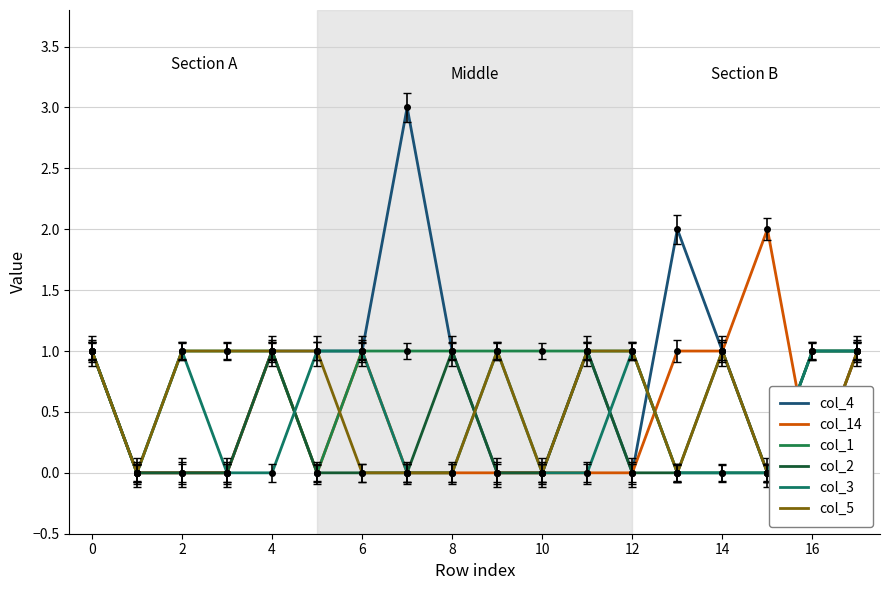

Rank the categories by col_2 value from highest to lowest.

−2, 6, 14, 11, 14, 16, 17, 0, 2, 4, 8, 10, 12, 16, 18, 12, 13, 15